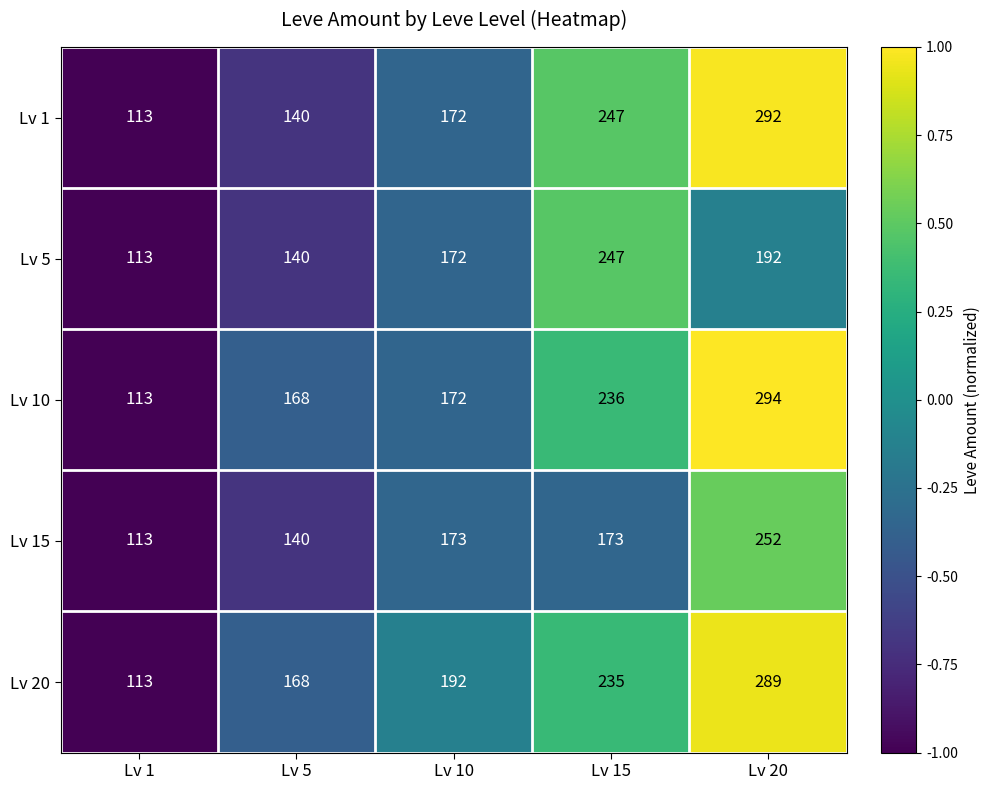

Is the value of Lv 1 at Lv 20 greater than the value of Lv 15 at Lv 15?

Yes